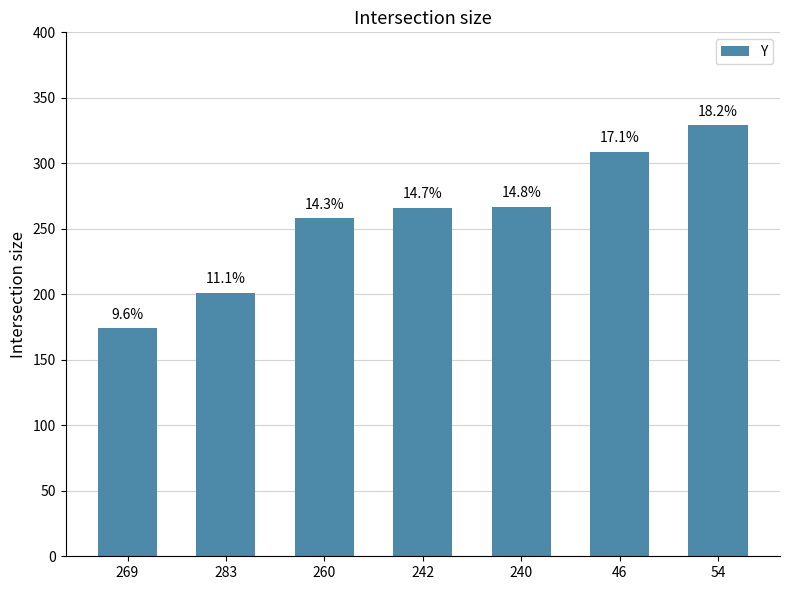

True or false: the data shows 309 at 46.

True